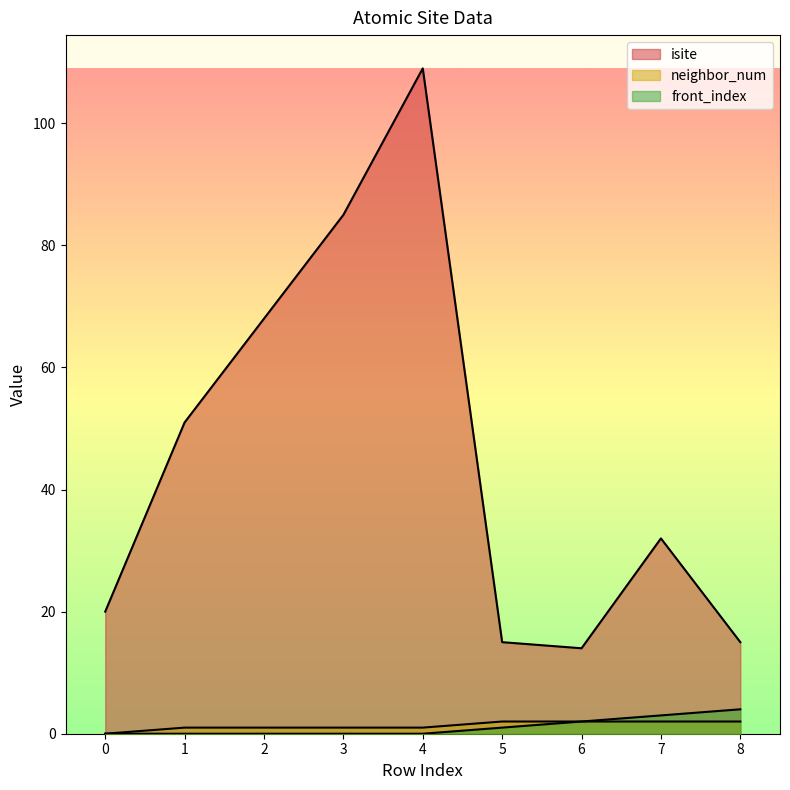

Between 0 and 5, which series saw the biggest shift?

isite